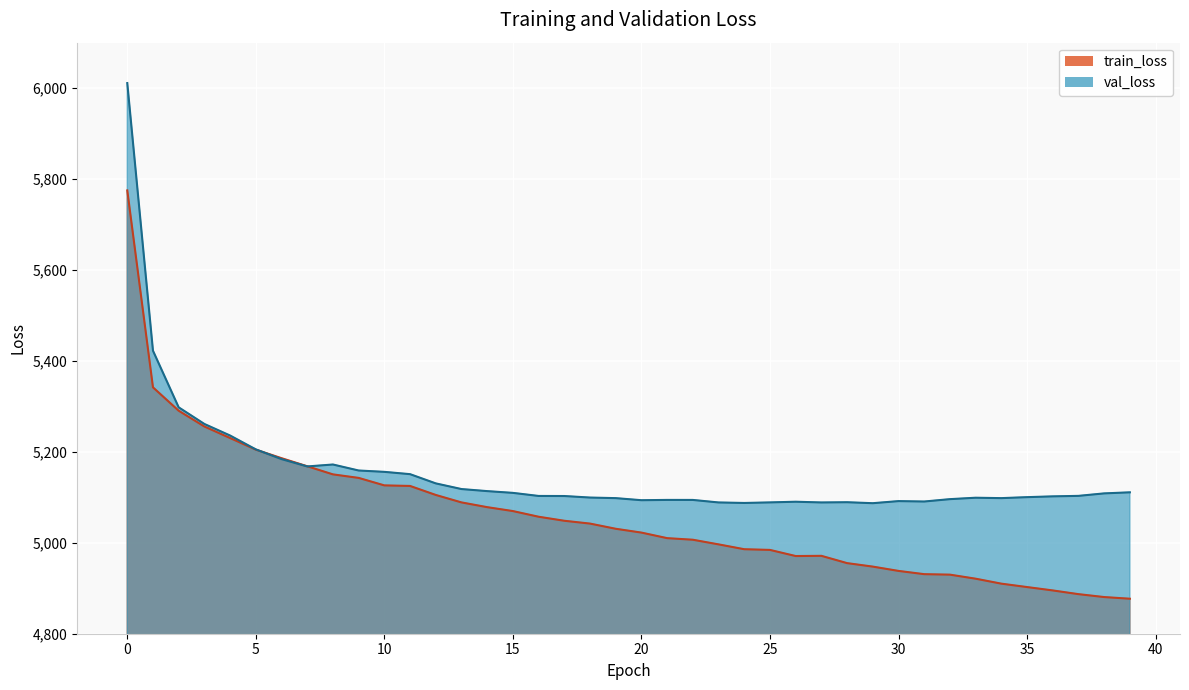

What are all the series names shown in the legend?

train_loss, val_loss